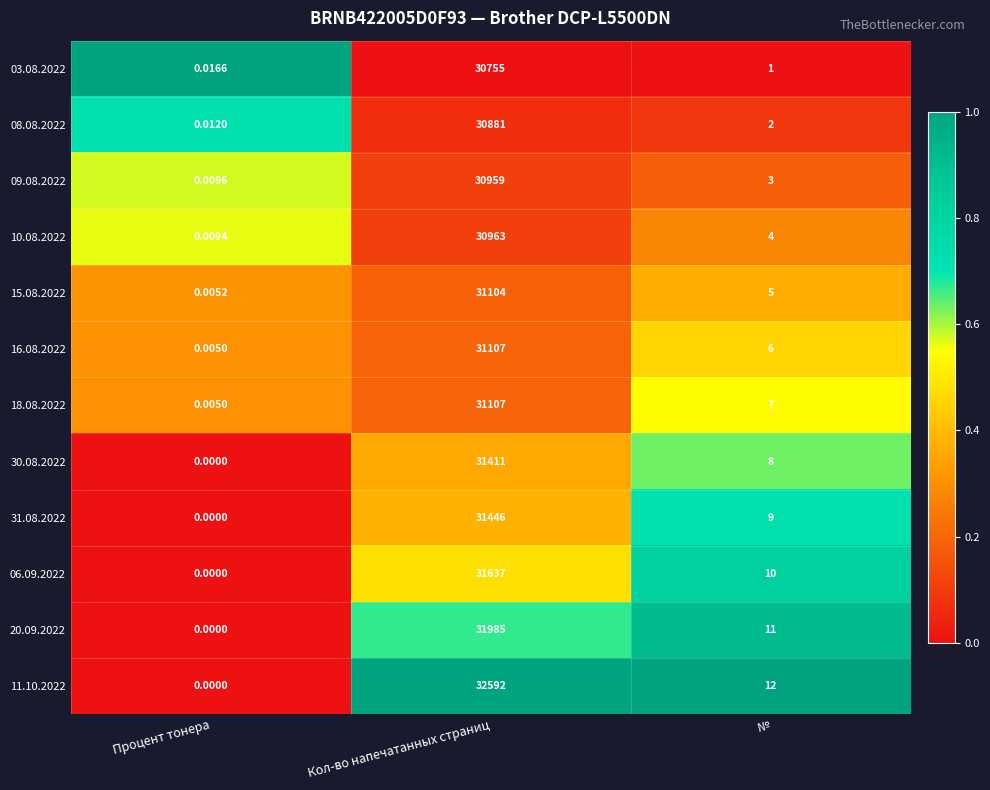

Which category has the highest value across all series?

Кол-во напечатанных страниц